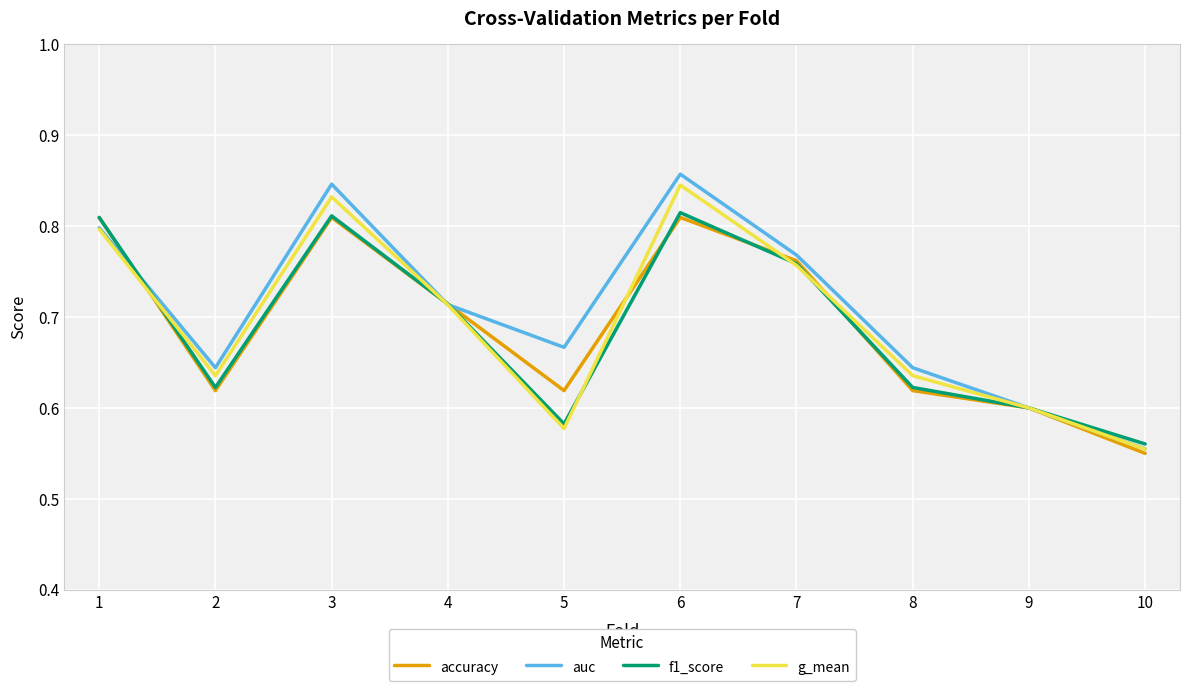

Is the value of f1_score at 3 greater than the value of accuracy at 7?

Yes